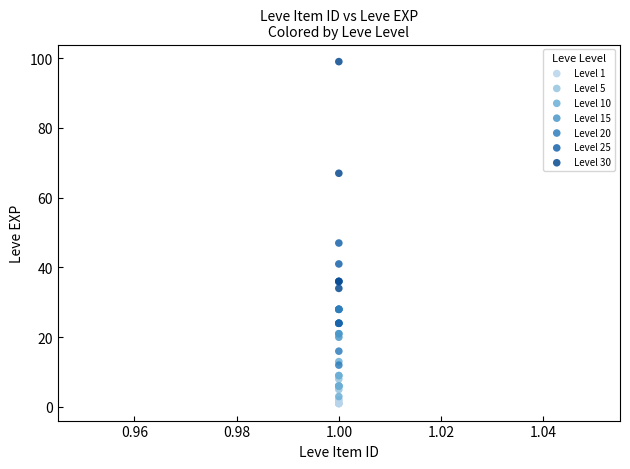

Which series has the largest Y range (max minus min)?

Level 30